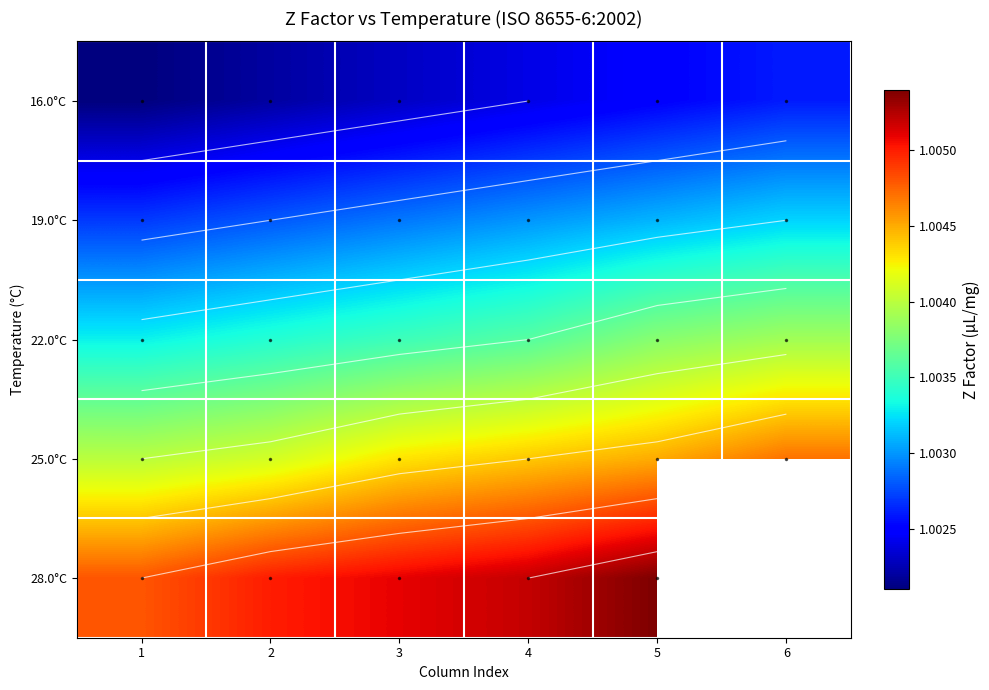

At 3, list the series in order from smallest to largest.

16.0°C, 19.0°C, 22.0°C, 25.0°C, 28.0°C